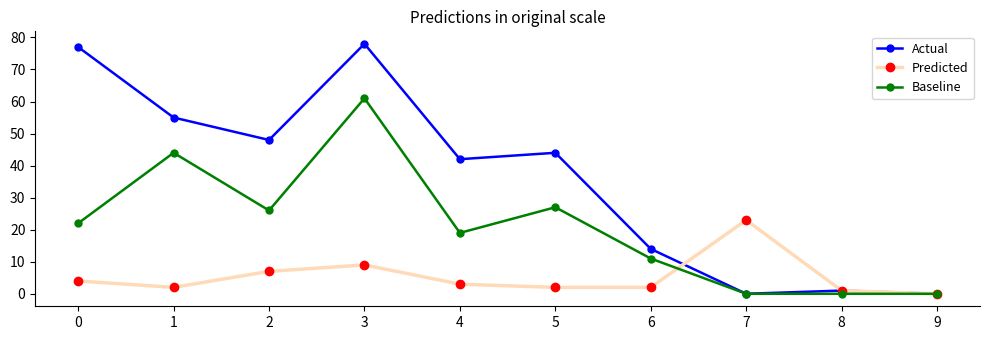

Between 3 and 6, which series saw the biggest shift?

Actual